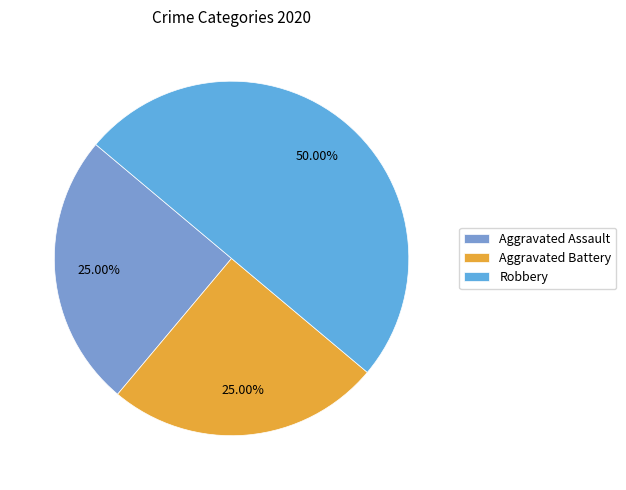

To the nearest percent, what is the difference between the largest and smallest slice percentages?

25%